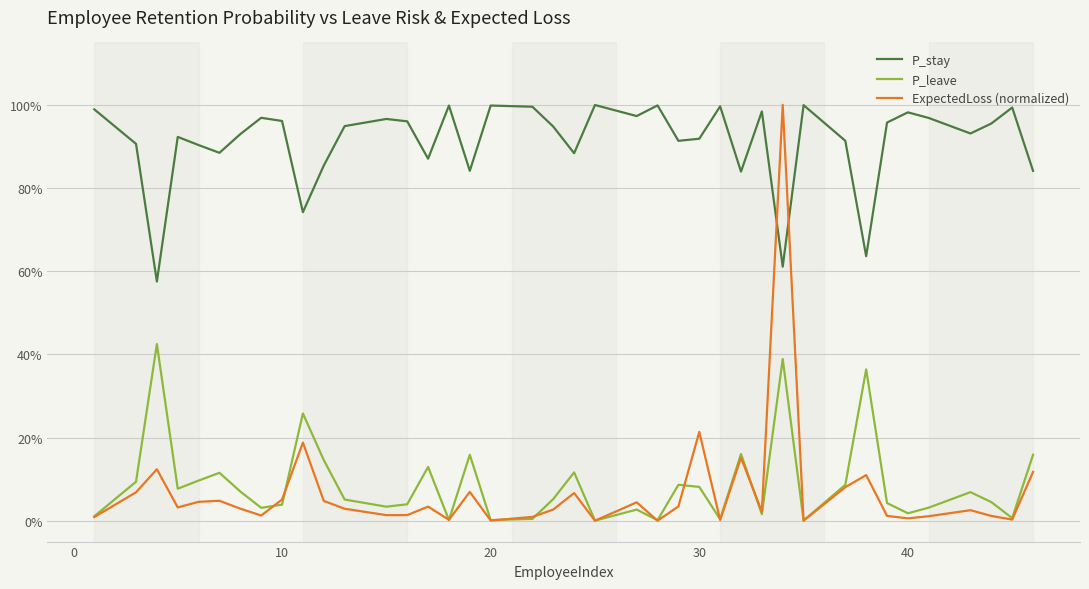

How many interior local valleys does the ExpectedLoss (normalized) series have?

12